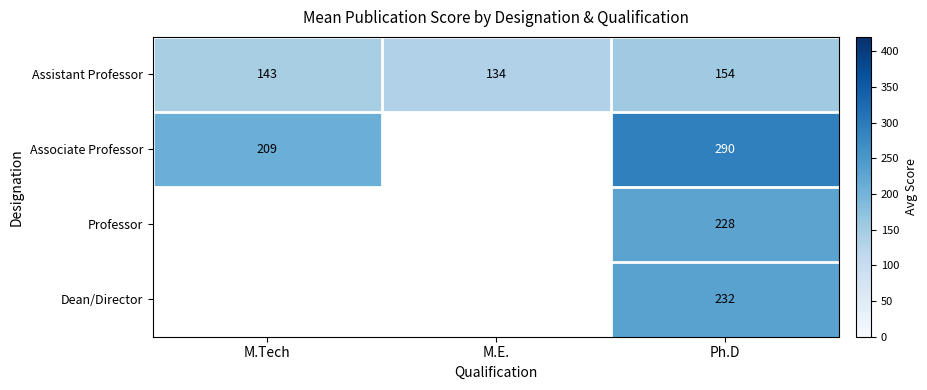

List the labels in order of Assistant Professor value, largest first.

Ph.D, M.Tech, M.E.